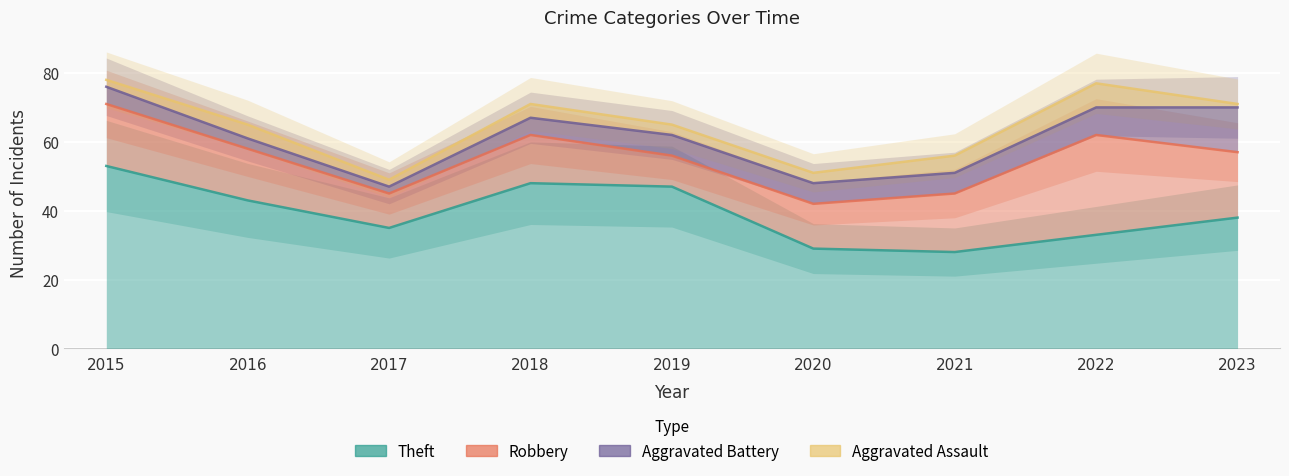

What is the spread (max minus min) of values at 2015?

25